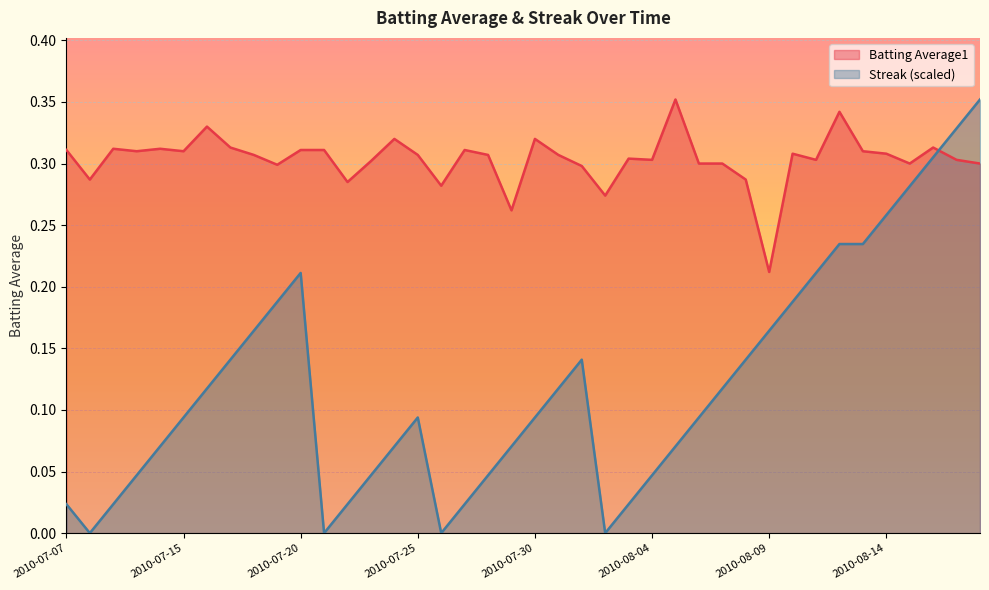

Which series has the widest spread of values?

Streak (scaled)